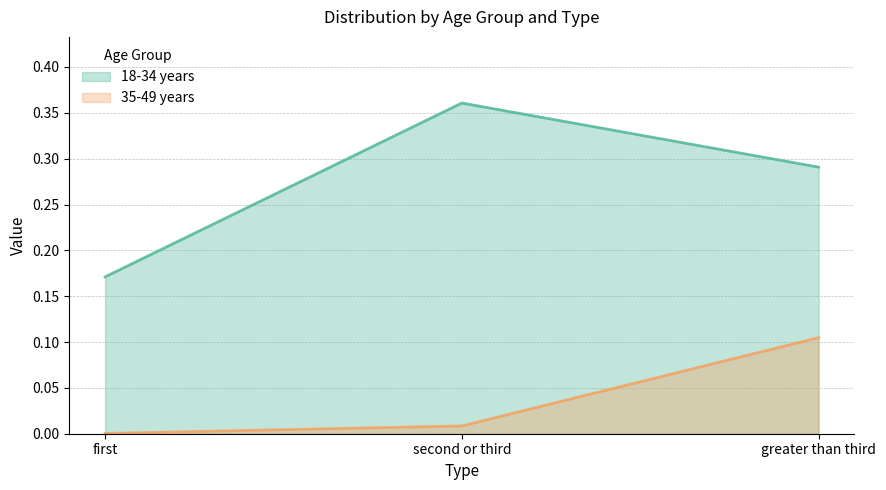

Which series changed the most between first and second or third?

18-34 years